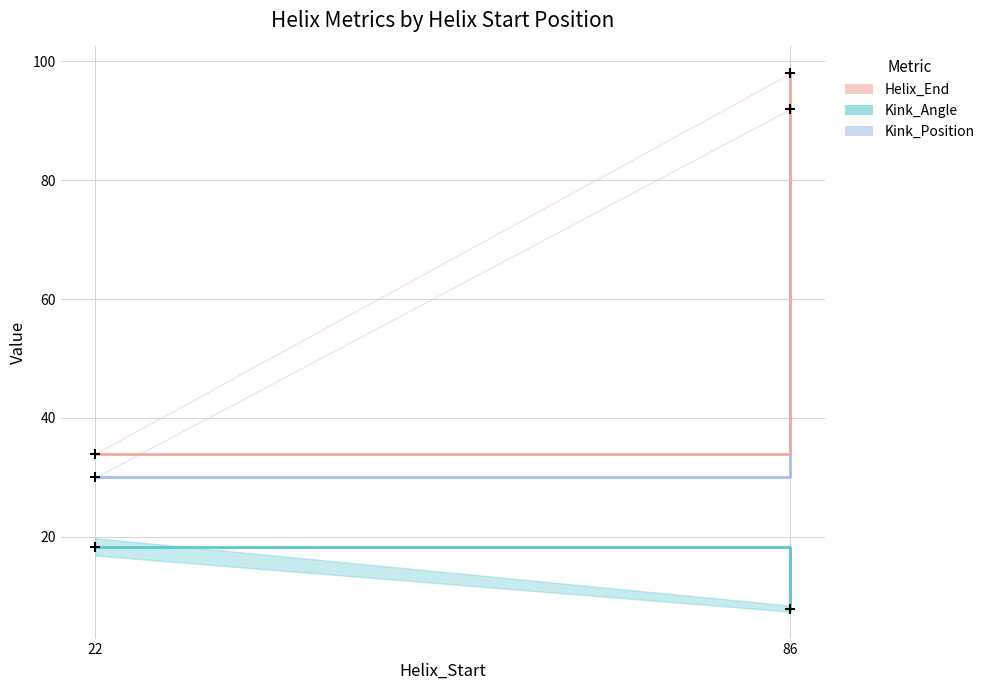

What is the total value across all series at 22?

82.3